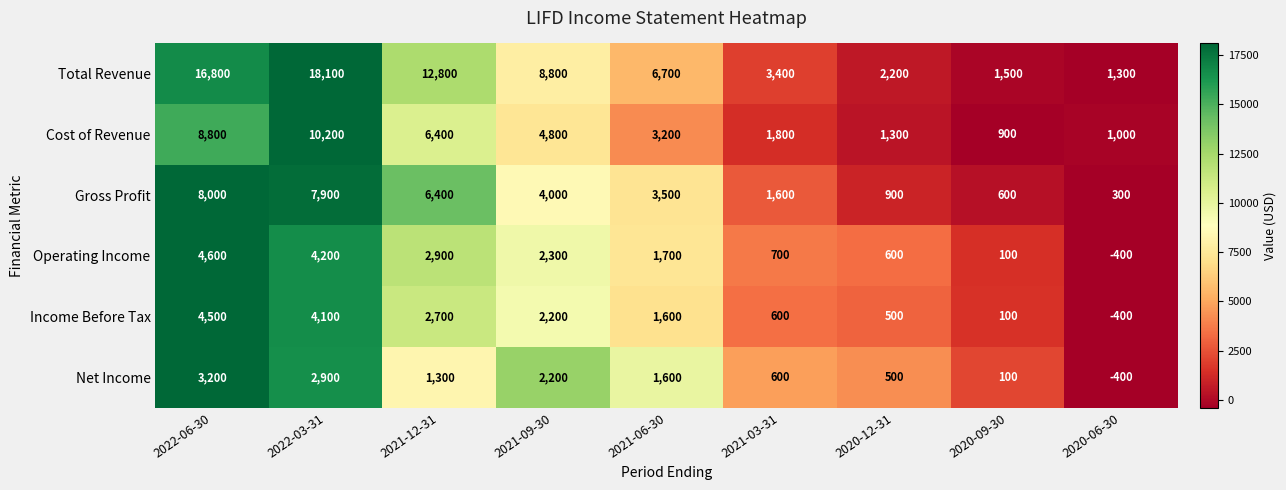

Where does the Income Before Tax series first go above 1600?

2022-06-30